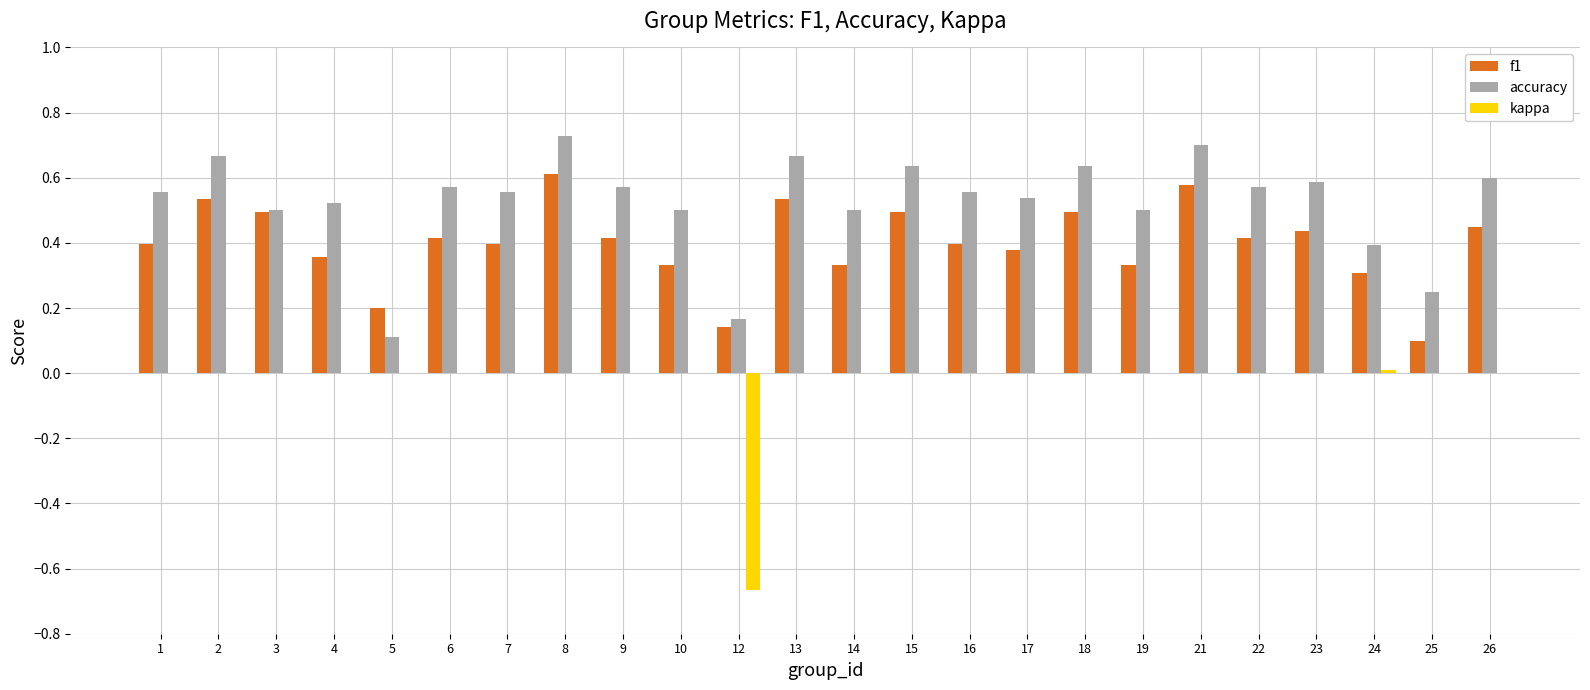

What is the total value across all series at 16?

1.0